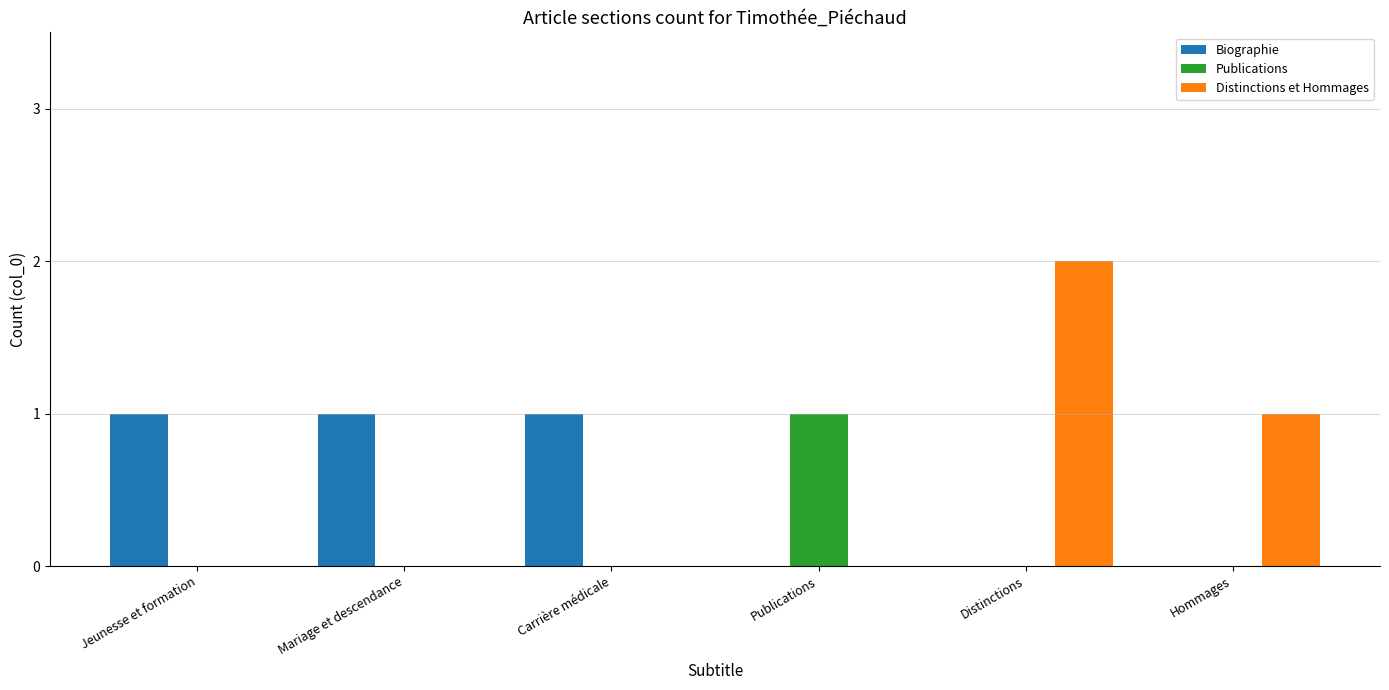

What is the total value across all series at Hommages?

1